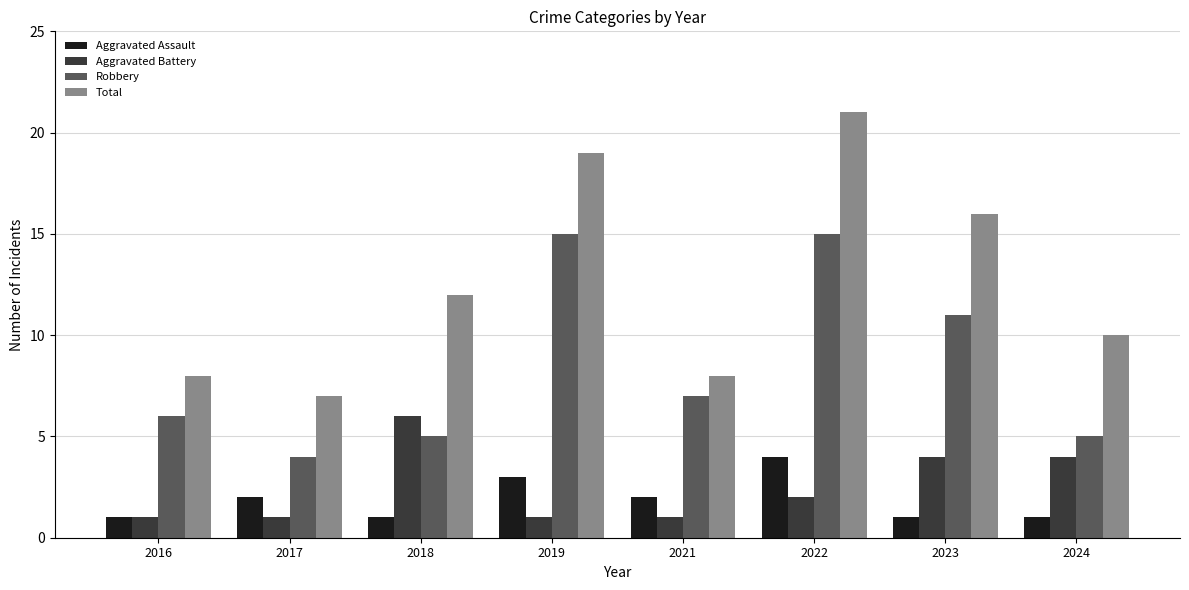

The value of Aggravated Battery at 2021 is 2. True or false?

False